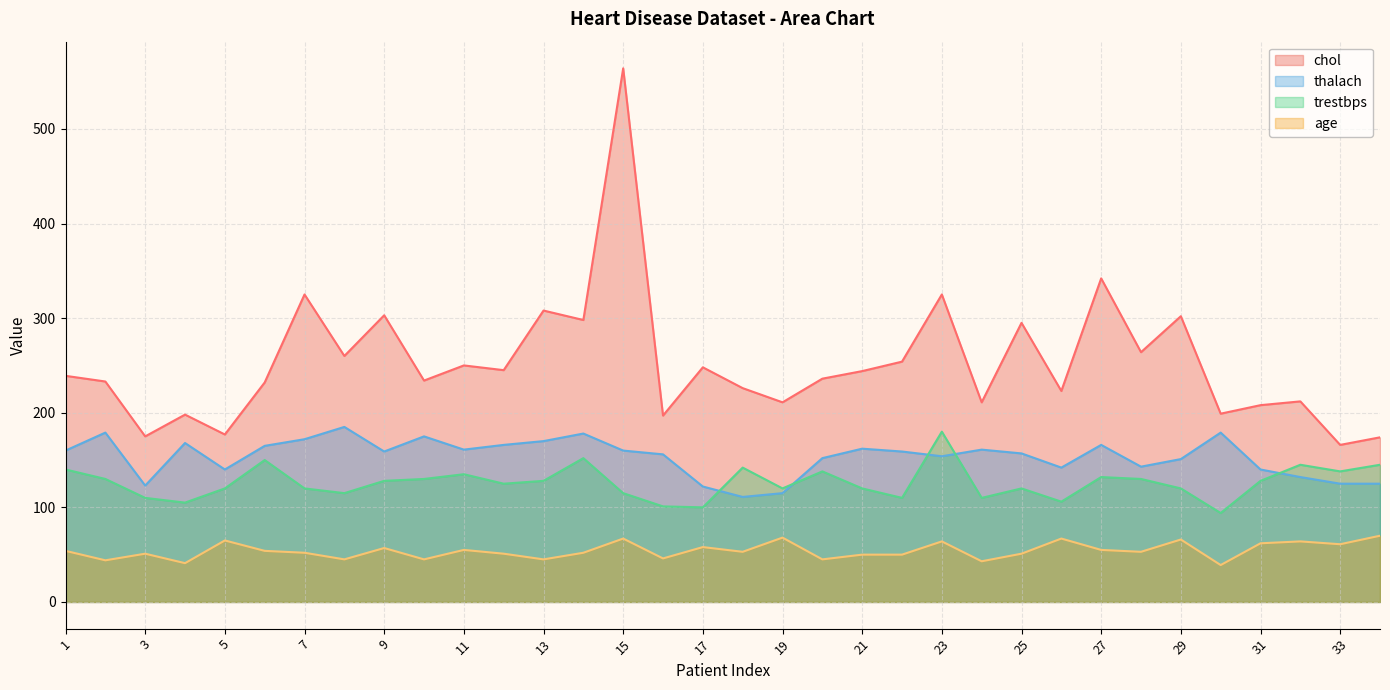

Reading right to left, transcribe all the data shown in this chart.

chol: 174	166	212	208	199	302	264	342	223	295	211	325	254	244	236	211	226	248	197	564	298	308	245	250	234	303	260	325	232	177	198	175	233	239
thalach: 125	125	132	140	179	151	143	166	142	157	161	154	159	162	152	115	111	122	156	160	178	170	166	161	175	159	185	172	165	140	168	123	179	160
trestbps: 145	138	145	128	94	120	130	132	106	120	110	180	110	120	138	120	142	100	101	115	152	128	125	135	130	128	115	120	150	120	105	110	130	140
age: 70	61	64	62	39	66	53	55	67	51	43	64	50	50	45	68	53	58	46	67	52	45	51	55	45	57	45	52	54	65	41	51	44	54